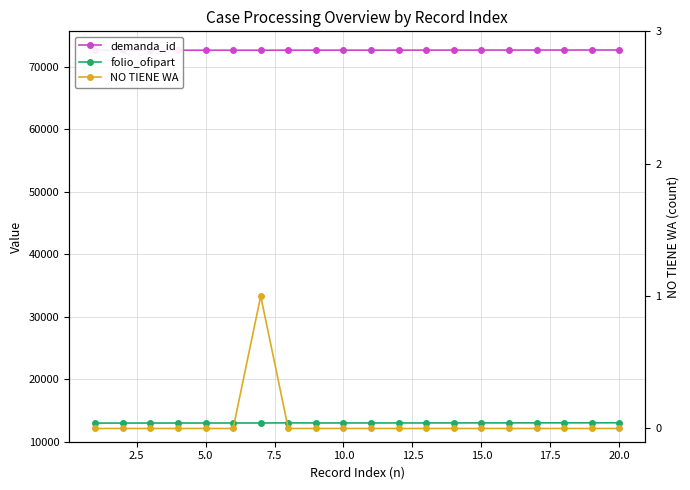

List the series in order of their overall mean, highest first.

demanda_id, folio_ofipart, NO TIENE WA